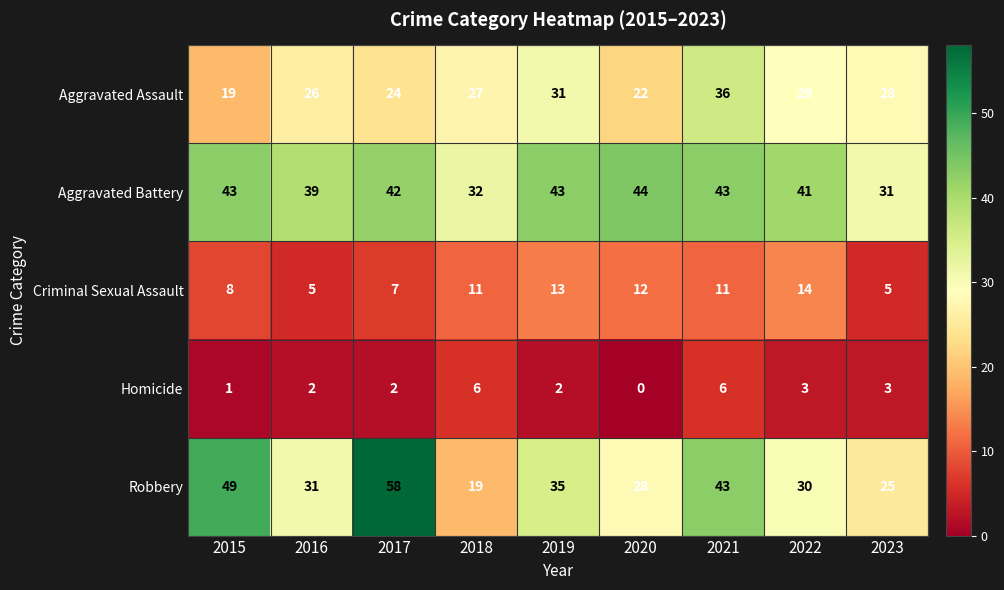

What is the maximum value shown in the chart?

58